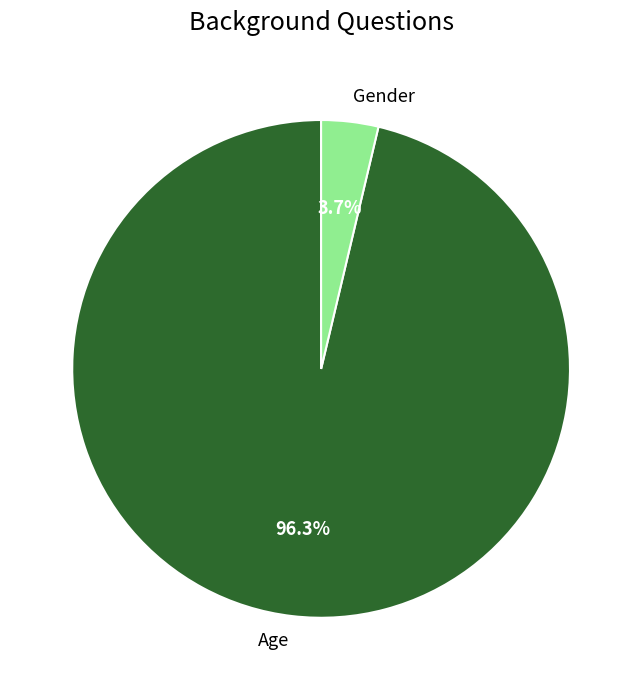

To the nearest percent, what percentage of the pie is Age?

96%